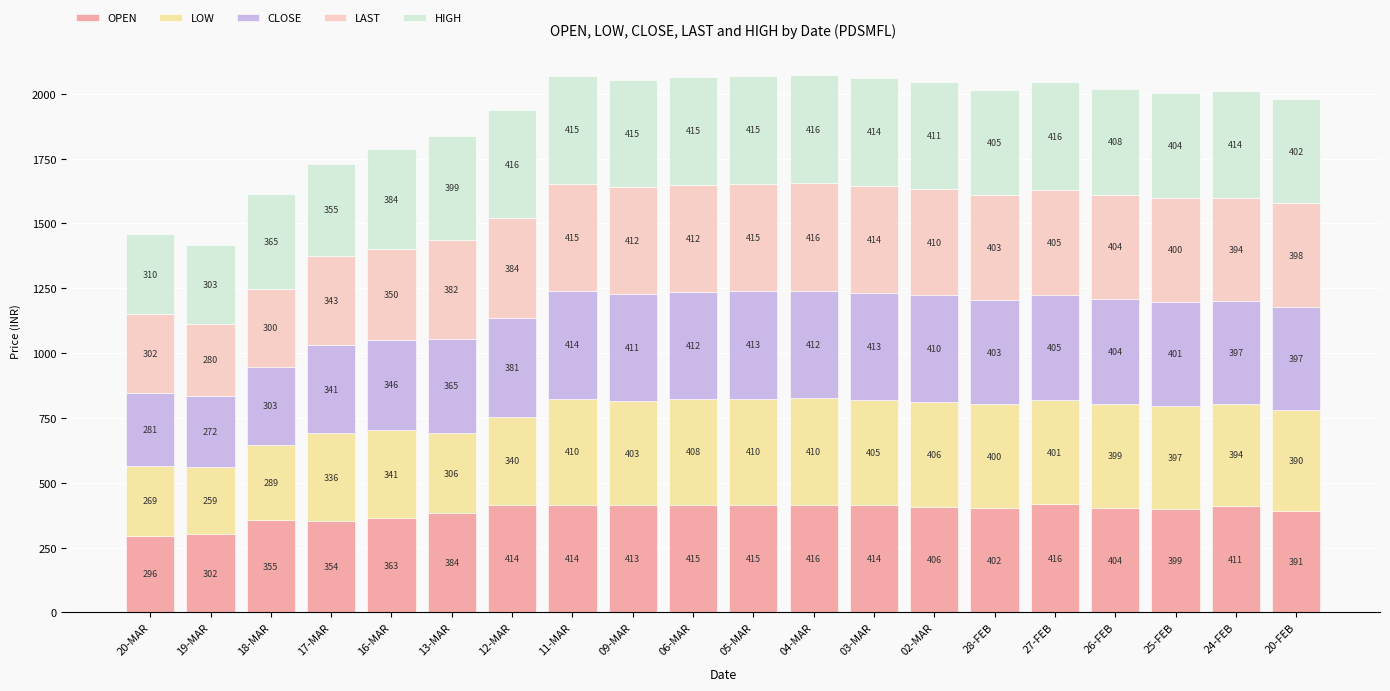

What is the maximum value for OPEN?

416.8